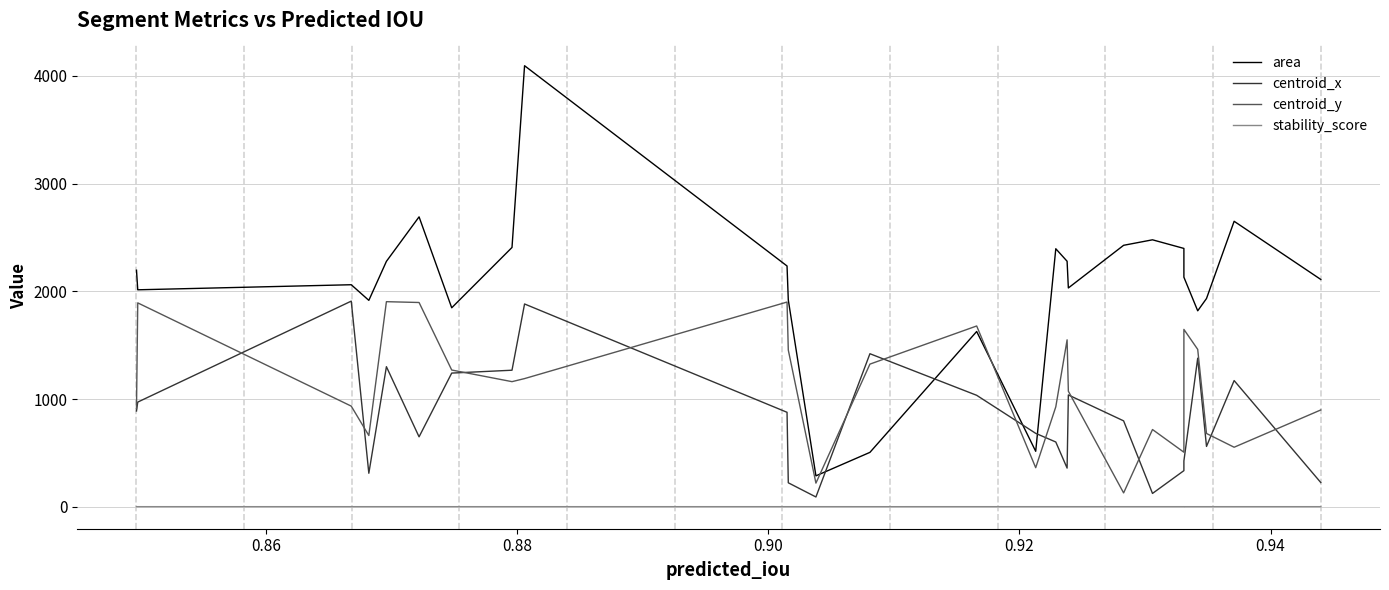

How many categories are shown in the chart?

26